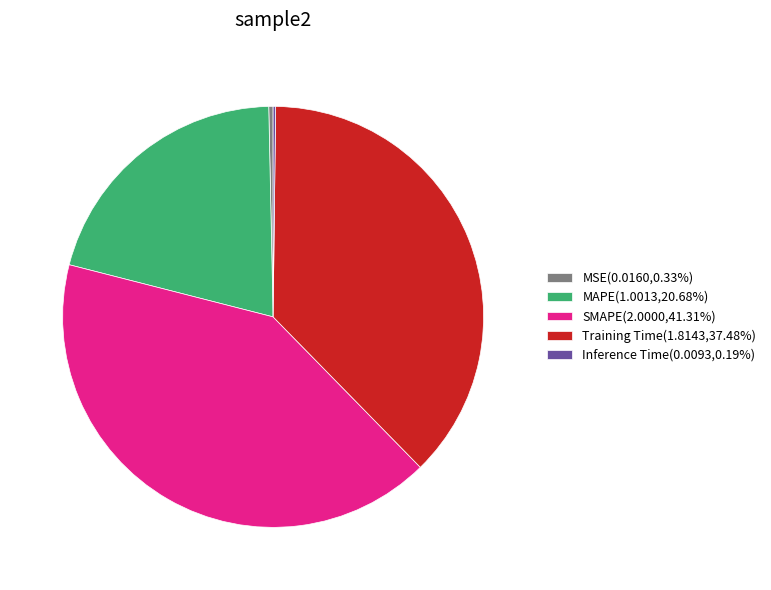

True or false: MAPE accounts for 28% of the total.

False